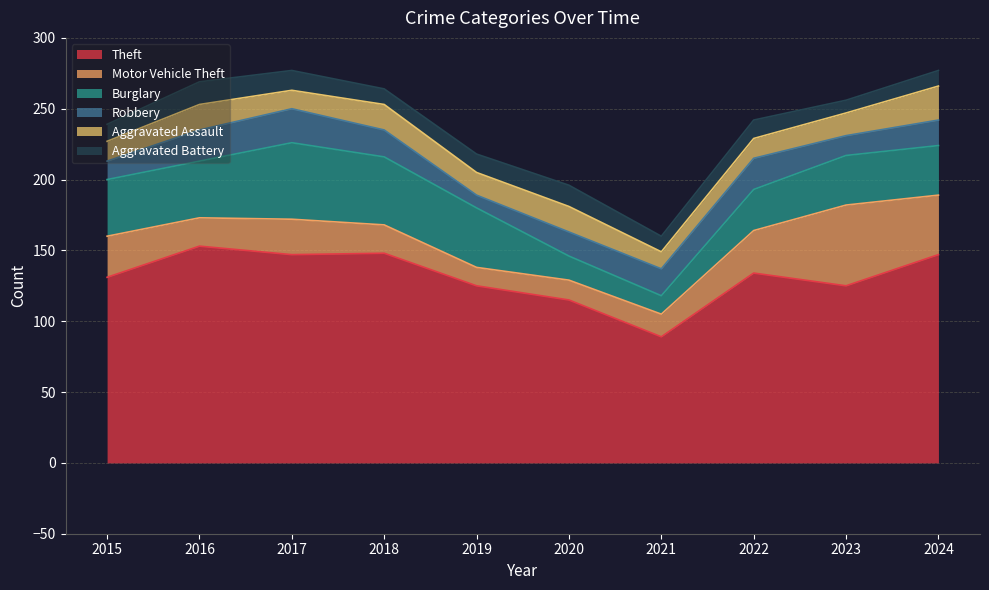

Reading left to right, what are all the values shown in this chart?

Theft: 131	153	147	148	125	115	89	134	125	147
Motor Vehicle Theft: 29	20	25	20	13	14	16	30	57	42
Burglary: 40	40	54	48	42	17	13	29	35	35
Robbery: 13	22	24	19	9	17	19	22	14	18
Aggravated Assault: 14	18	13	18	16	18	12	14	16	24
Aggravated Battery: 12	16	14	11	13	15	11	13	9	11